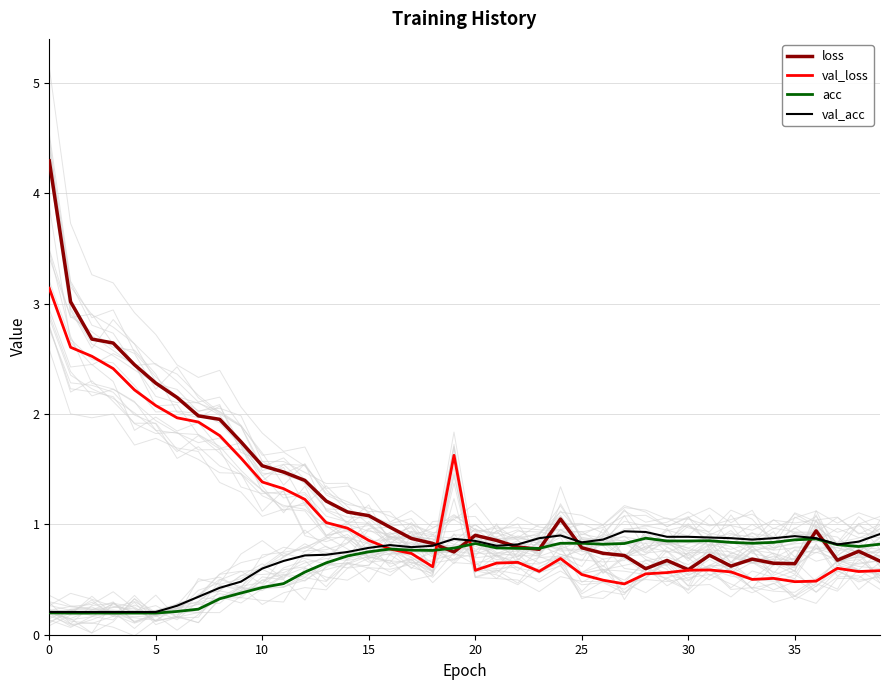

What is the label of the 7th point from the right?

33